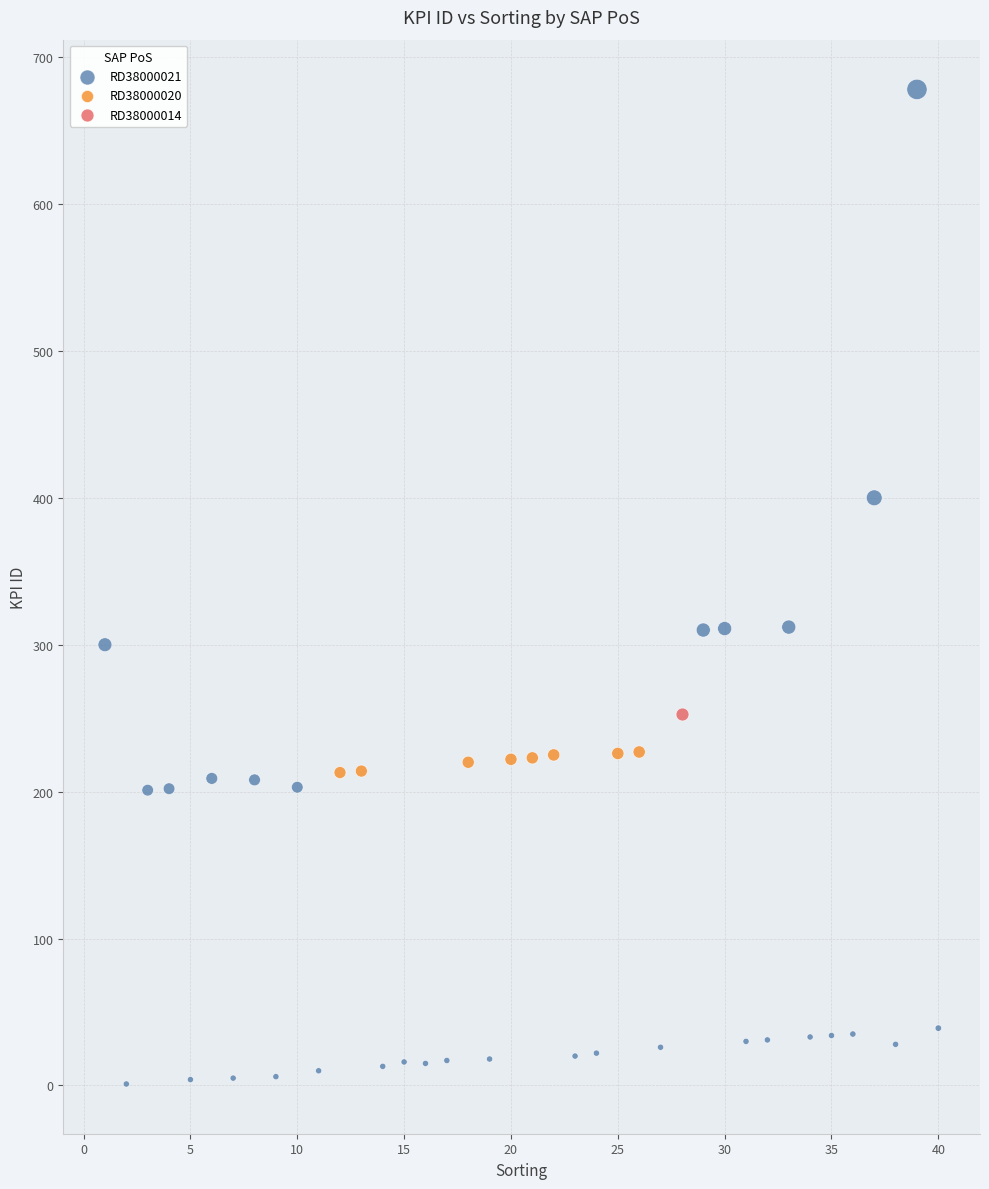

What are all the series names shown in the legend?

RD38000021, RD38000020, RD38000014